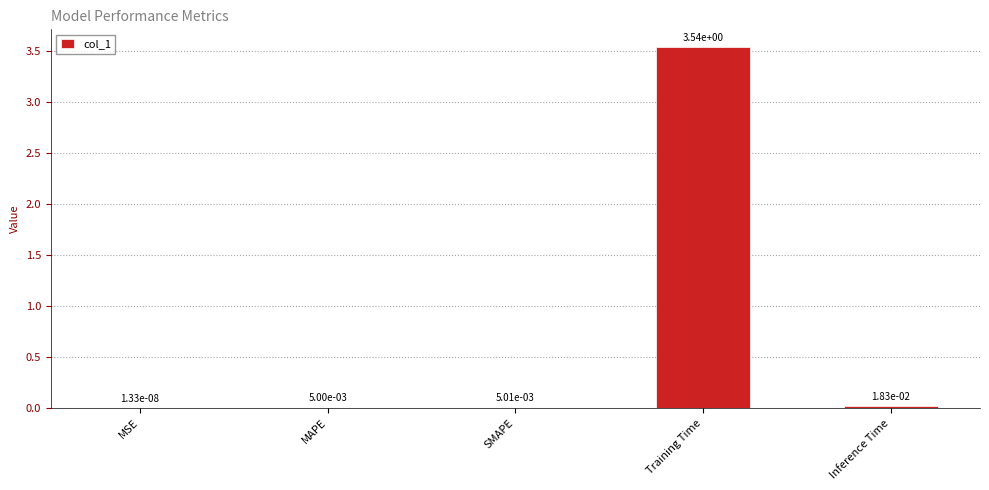

The chart shows a value of 0.8 at Training Time. True or false?

False